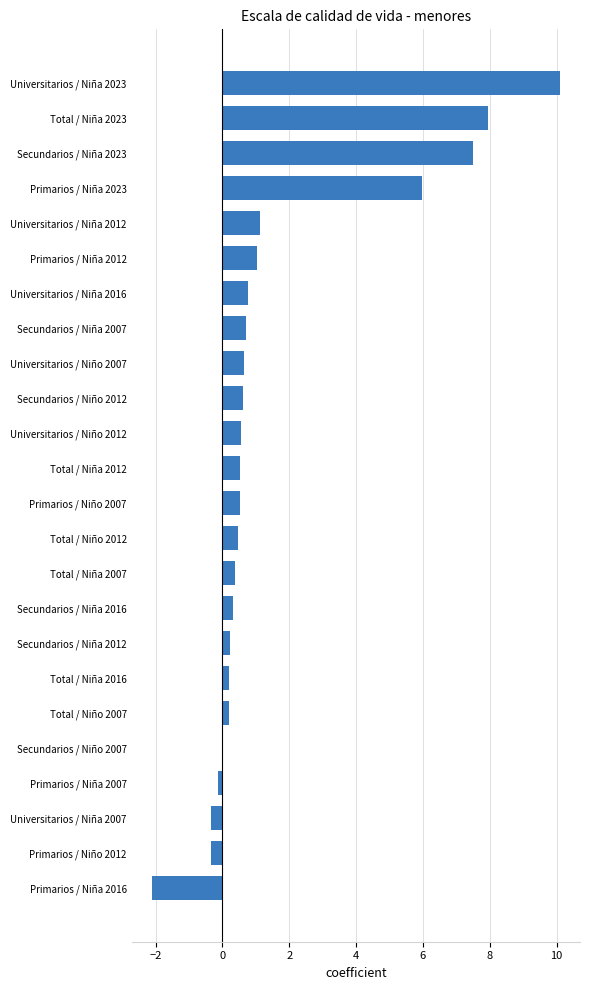

What is the greatest value displayed?

10.1